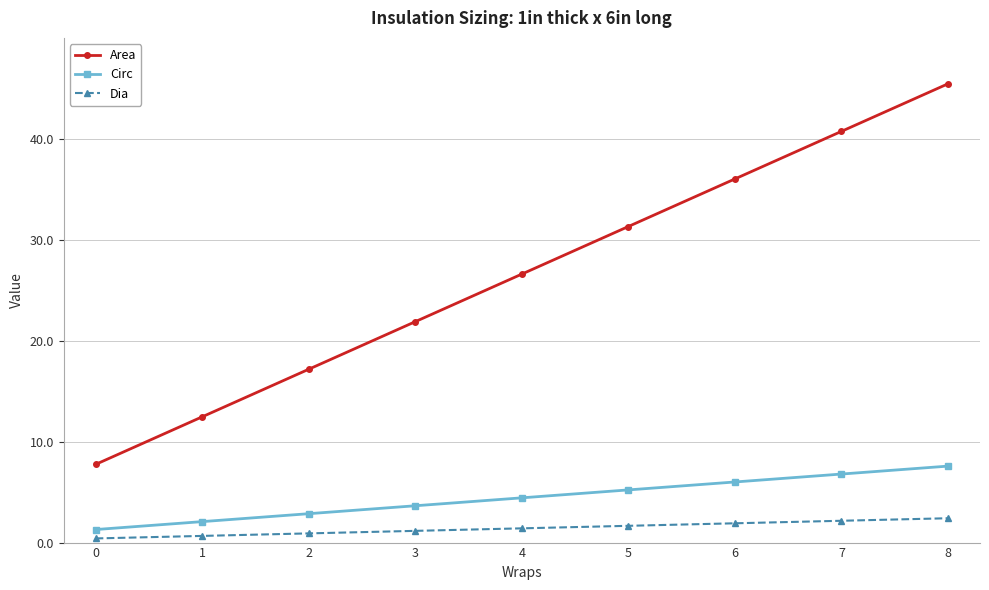

What is the difference between the maximum and second lowest values in the Circ series?

5.5